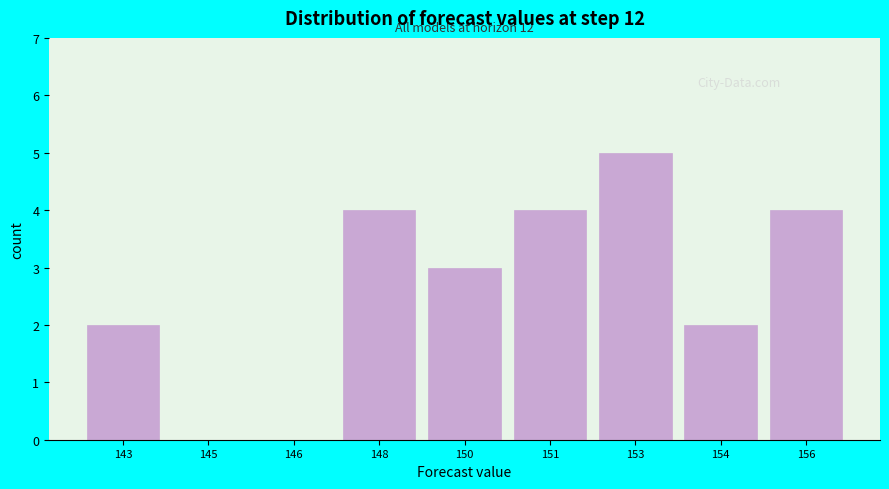

Reading right to left, transcribe all the data shown in this chart.

156=4	154=2	153=5	151=4	150=3	148=4	146=0	145=0	143=2